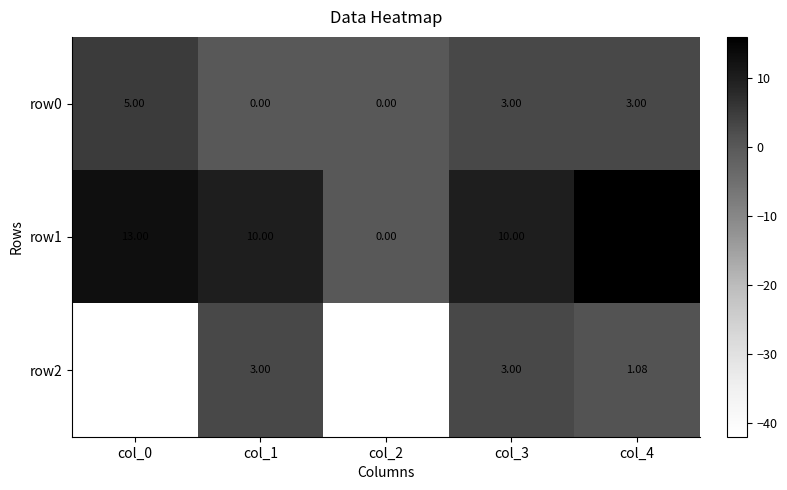

Is the value of row0 at col_2 greater than the value of row1 at col_1?

No